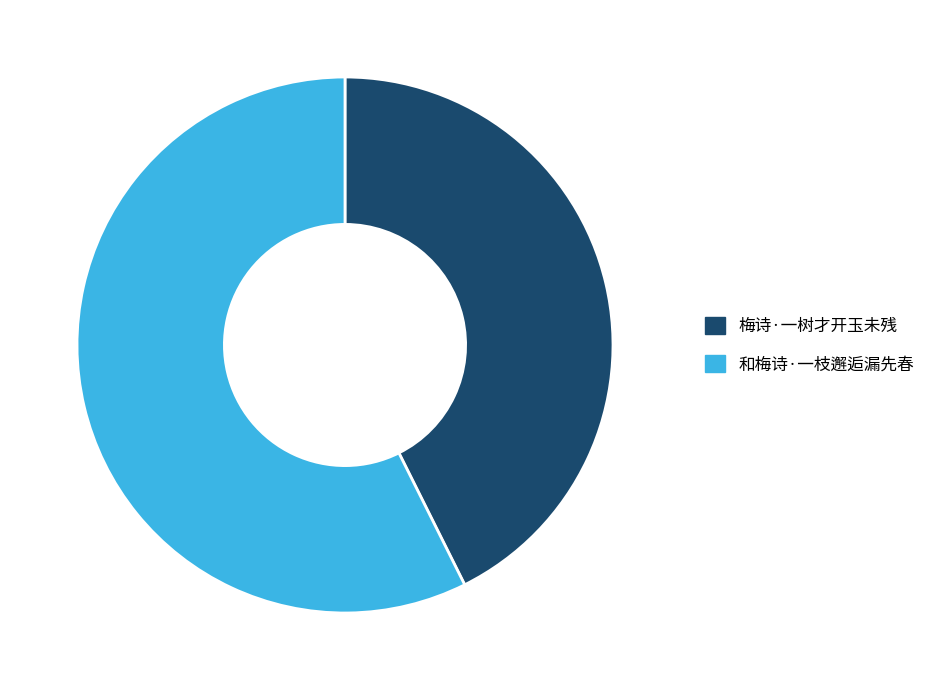

Does 梅诗·一树才开玉未残 account for over 50% of the chart?

No